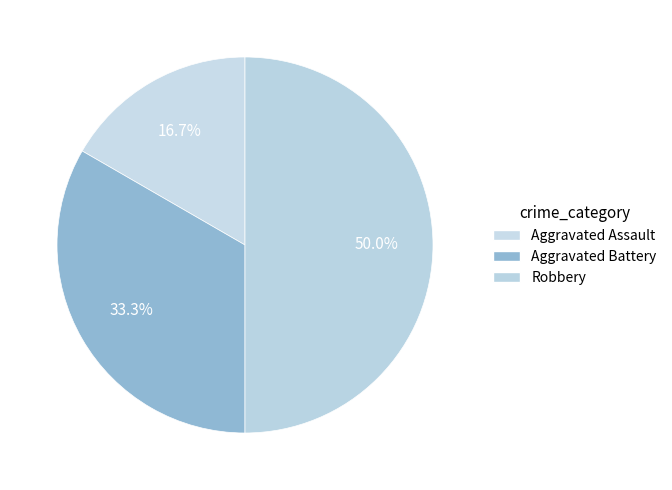

The Aggravated Battery slice represents 21% of the pie. True or false?

False